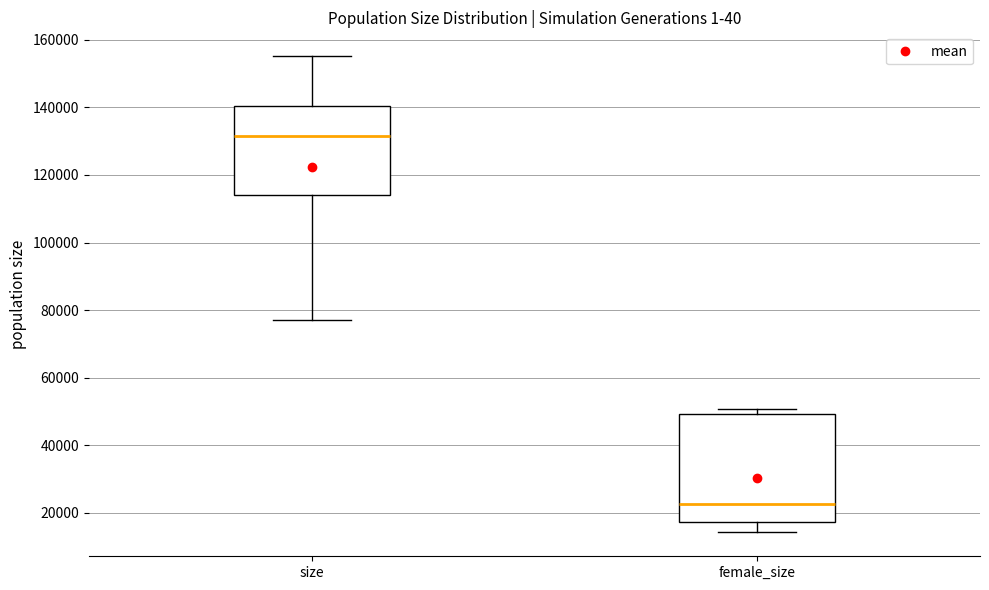

Reading left to right, transcribe this box plot: for each box, give where its median line is, the range the box spans, and where its two whiskers end, as read against the y-axis. The values are not printed on the chart, so give them approximately, as read against the axis.

size: median 132000, box 114000 to 140000, whiskers 78000 to 156000
female_size: median 22000, box 18000 to 50000, whiskers 14000 to 50000 (just above the box's upper edge)